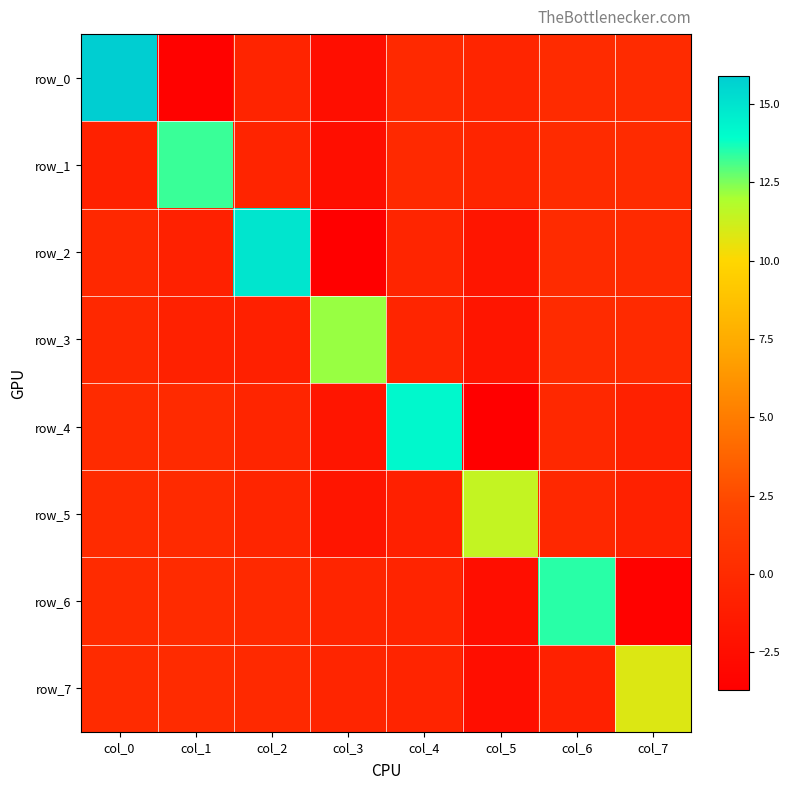

Rank the categories by row_1 value from highest to lowest.

col_1, col_6, col_7, col_4, col_5, col_2, col_0, col_3